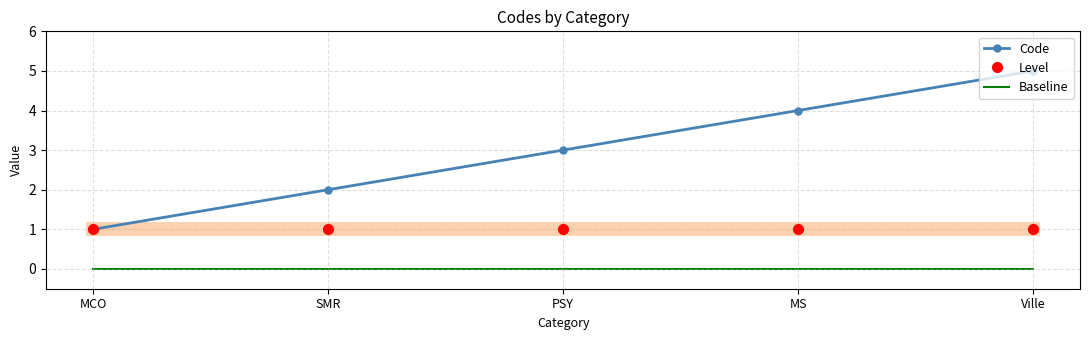

Reading right to left, transcribe all the data shown in this chart.

Code: 5	4	3	2	1
Level: 1	1	1	1	1
Baseline: 0	0	0	0	0